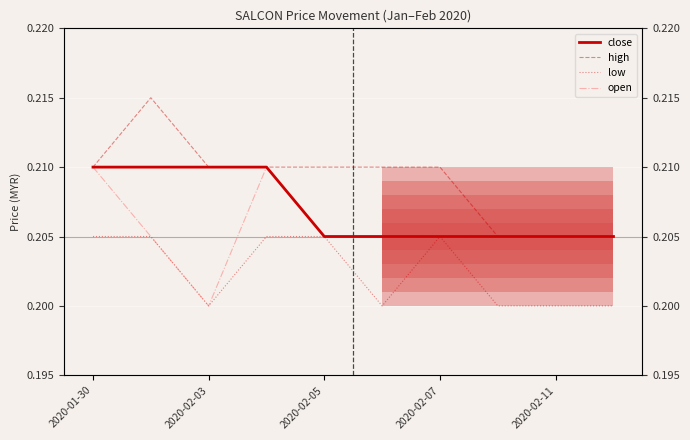

The value of low at 2020-02-11 is 0.3. True or false?

False